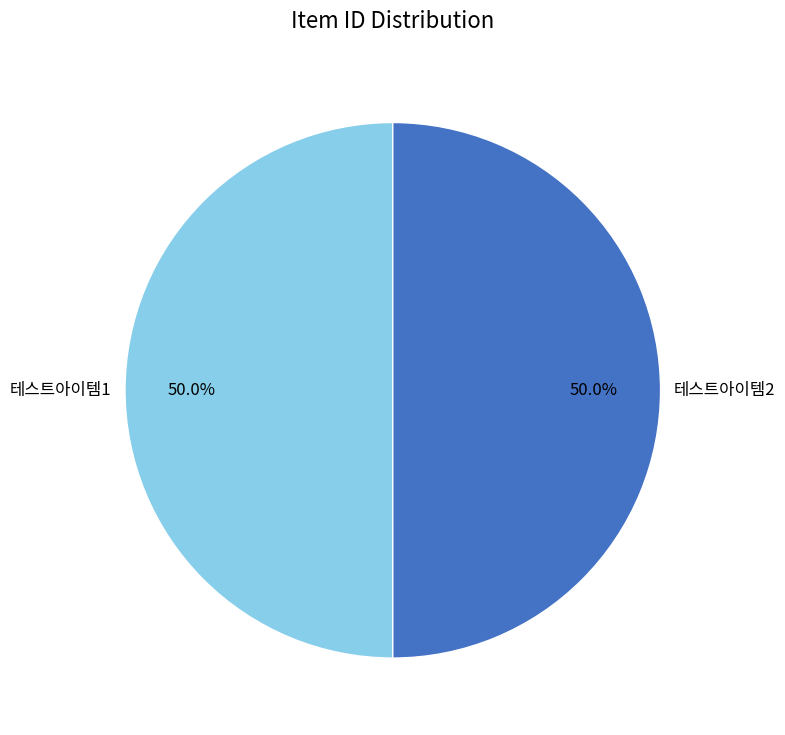

True or false: 테스트아이템2 accounts for 50% of the total.

True